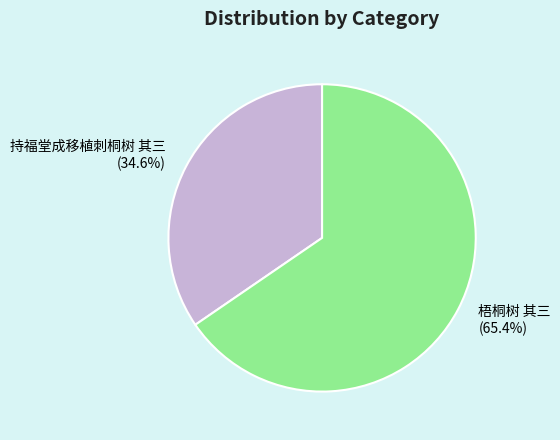

Rank the categories by value from highest to lowest.

梧桐树 其三, 持福堂成移植刺桐树 其三